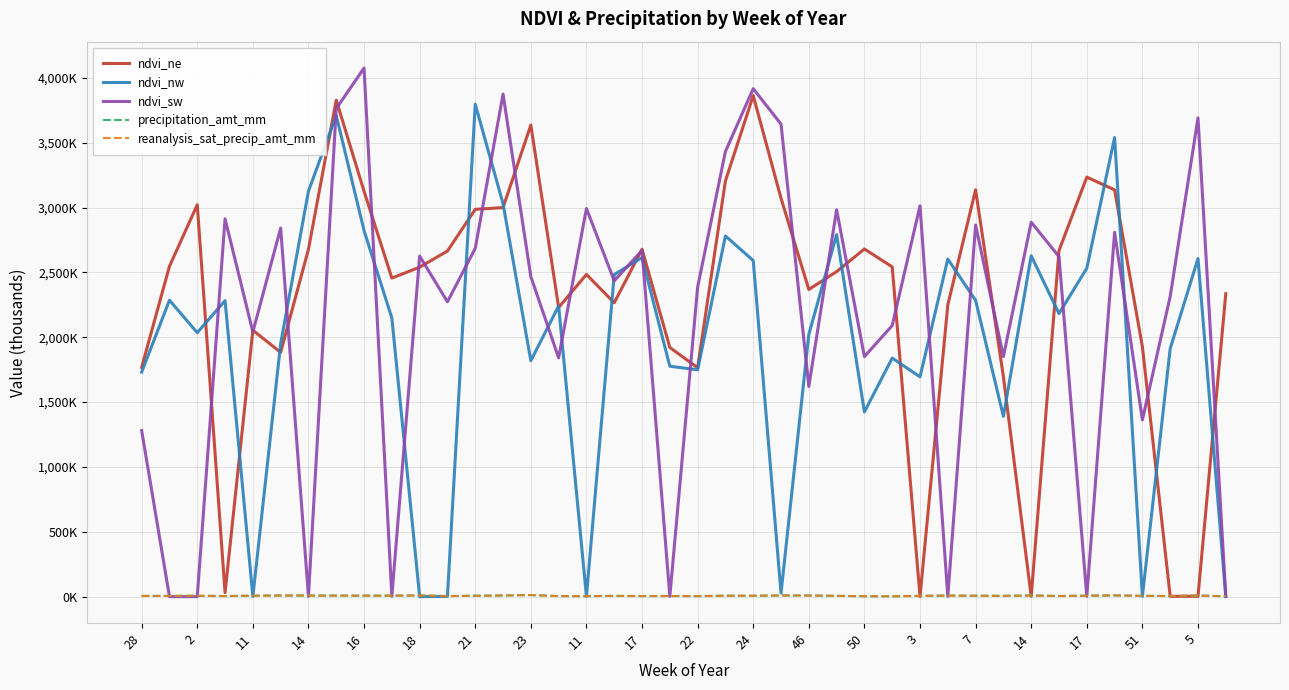

Does the chart have visible grid lines?

Yes